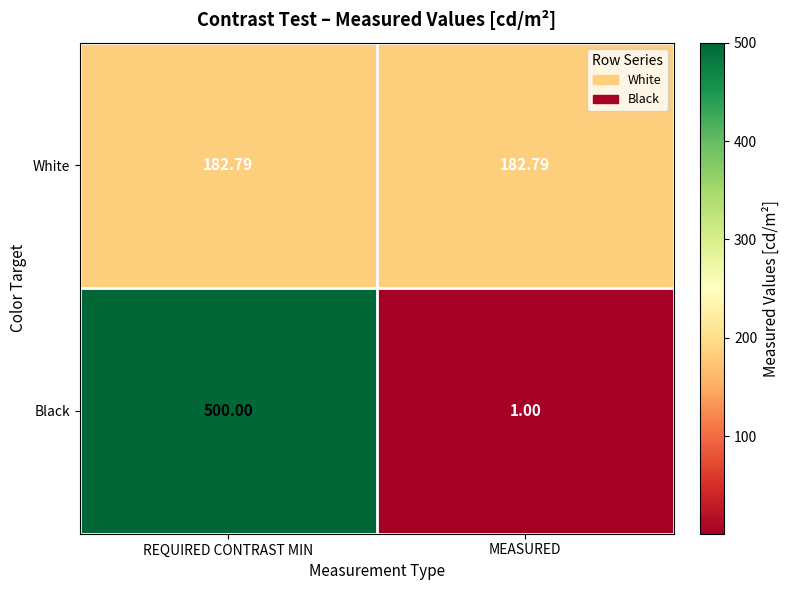

Which series has the widest spread of values?

Black